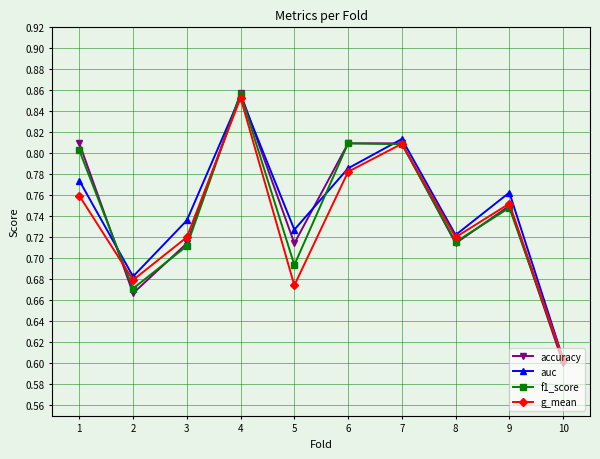

True or false: accuracy has a value of 1.4 at 5.

False